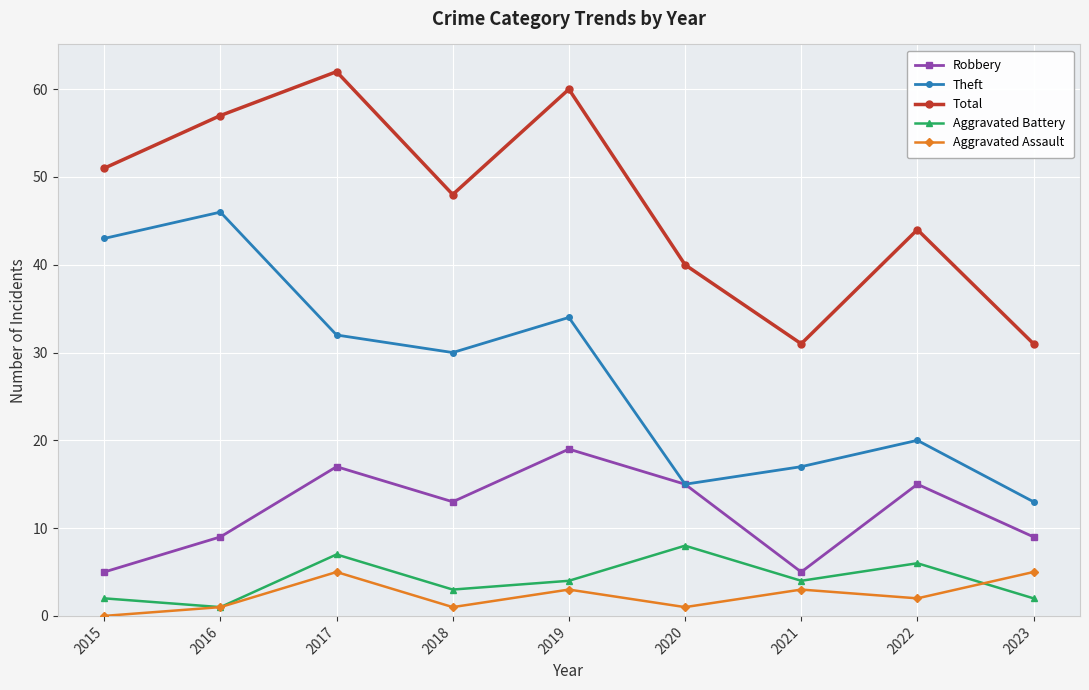

Reading left to right, extract all data points from this chart.

Robbery: 2015=5	2016=9	2017=17	2018=13	2019=19	2020=15	2021=5	2022=15	2023=9
Theft: 2015=43	2016=46	2017=32	2018=30	2019=34	2020=15	2021=17	2022=20	2023=13
Total: 2015=51	2016=57	2017=62	2018=48	2019=60	2020=40	2021=31	2022=44	2023=31
Aggravated Battery: 2015=2	2016=1	2017=7	2018=3	2019=4	2020=8	2021=4	2022=6	2023=2
Aggravated Assault: 2015=0	2016=1	2017=5	2018=1	2019=3	2020=1	2021=3	2022=2	2023=5